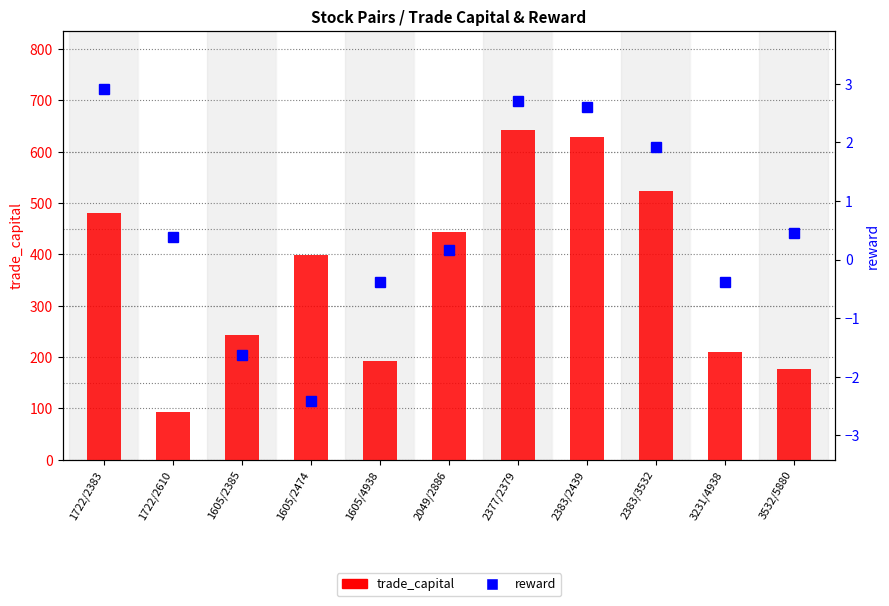

List the series in order of their overall mean, lowest first.

reward, trade_capital